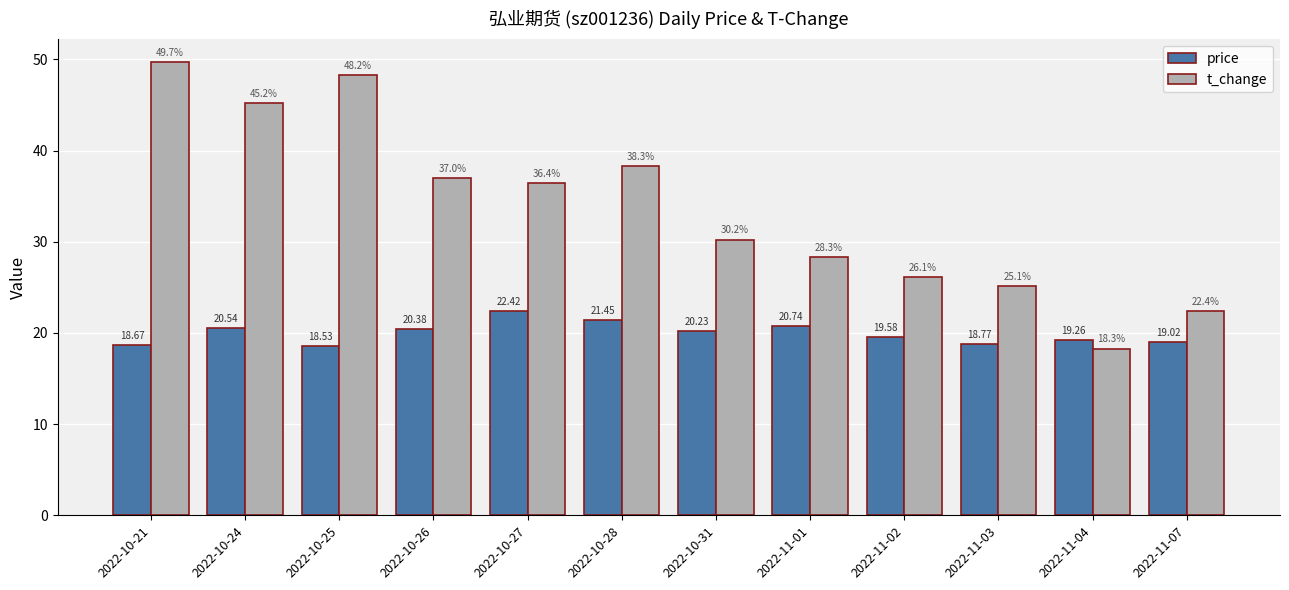

How many series are shown in this chart?

2